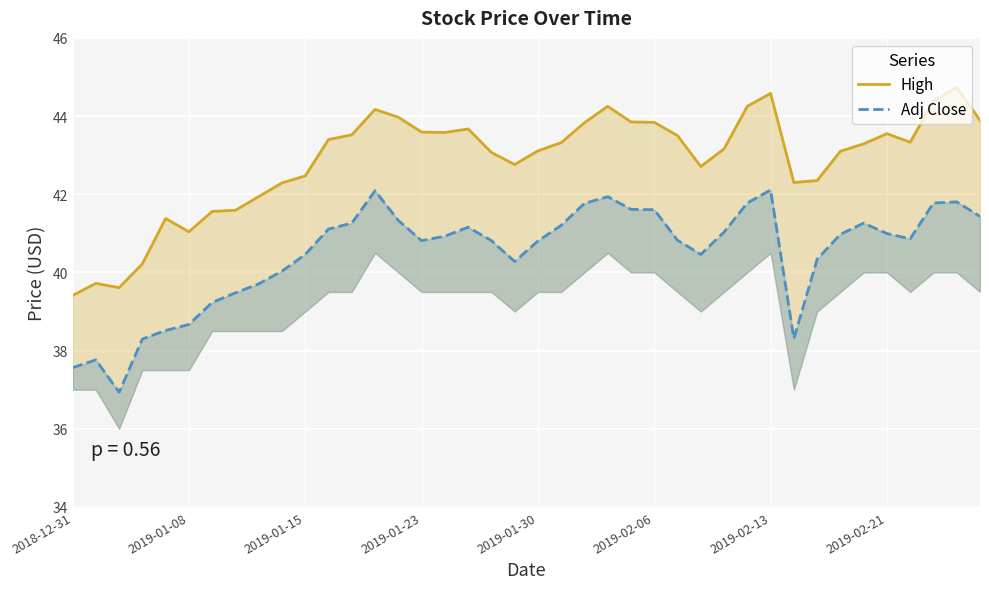

What is the spread (max minus min) of values at 36?

2.5